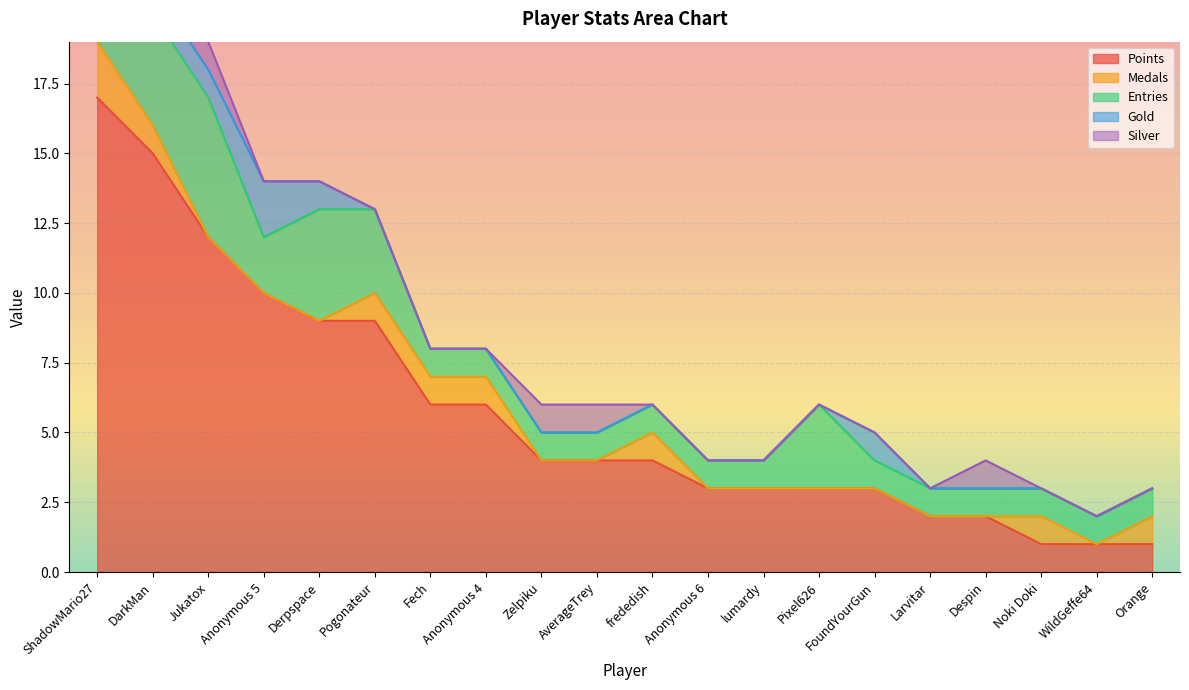

How many lines are shown in the chart?

5